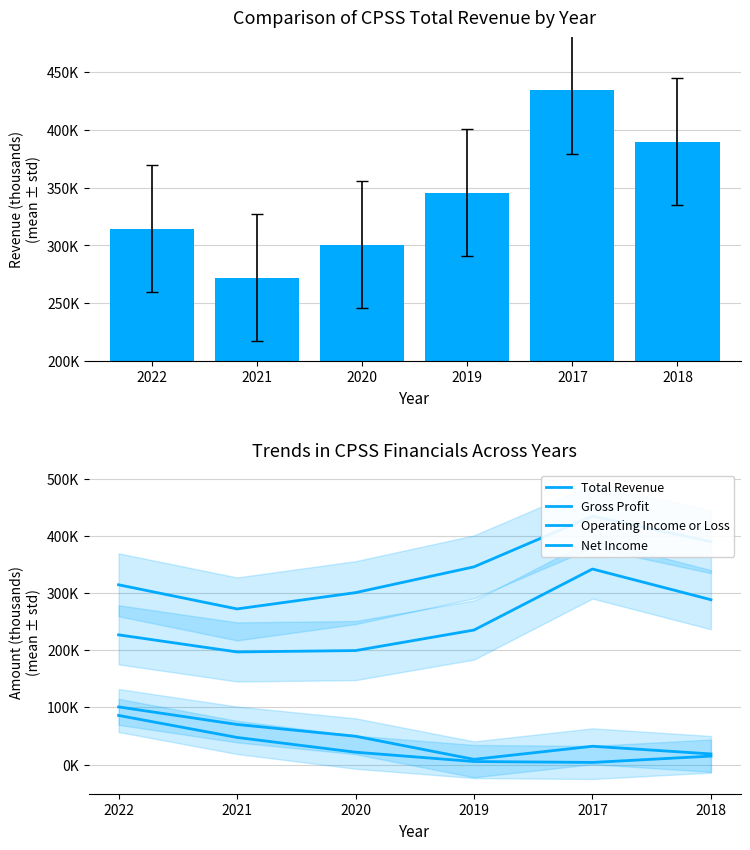

At which category does the chart reach its peak across all series?

2017